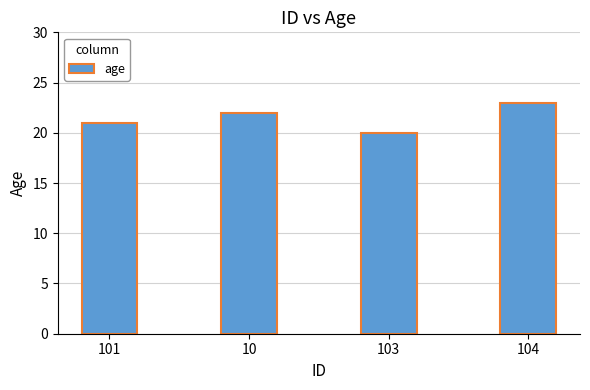

Reading left to right, transcribe all the data shown in this chart.

101=21	10=22	103=20	104=23